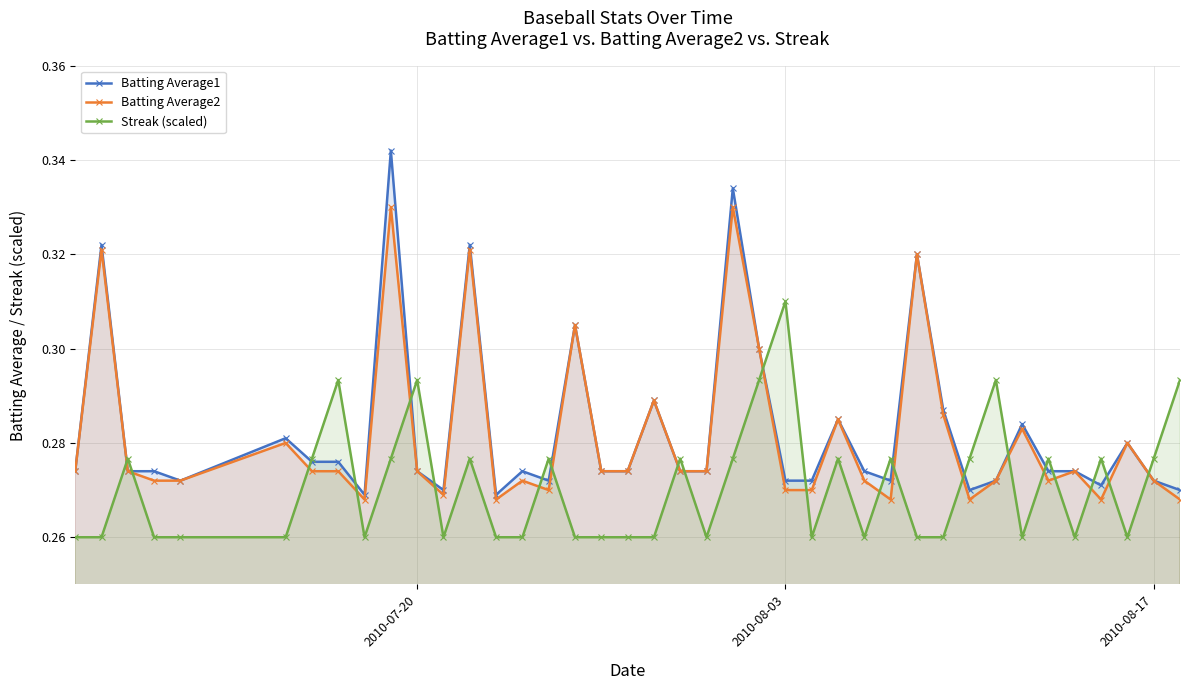

Is it true that Batting Average2 equals 0.4 at 2010-08-03?

False